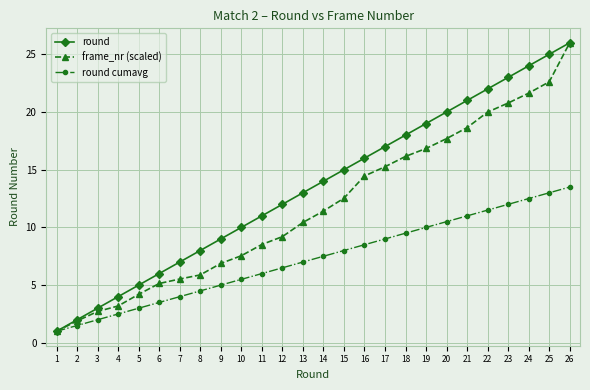

What is the approximate value of round at 16?

16.0